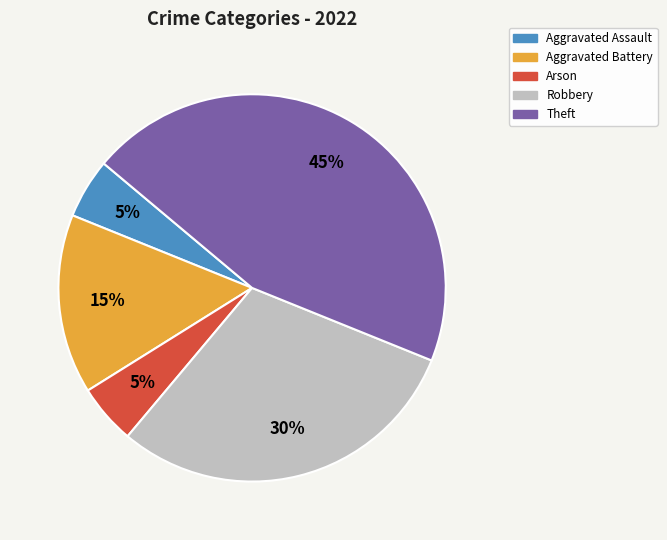

To the nearest percent, what is the average slice percentage?

20%